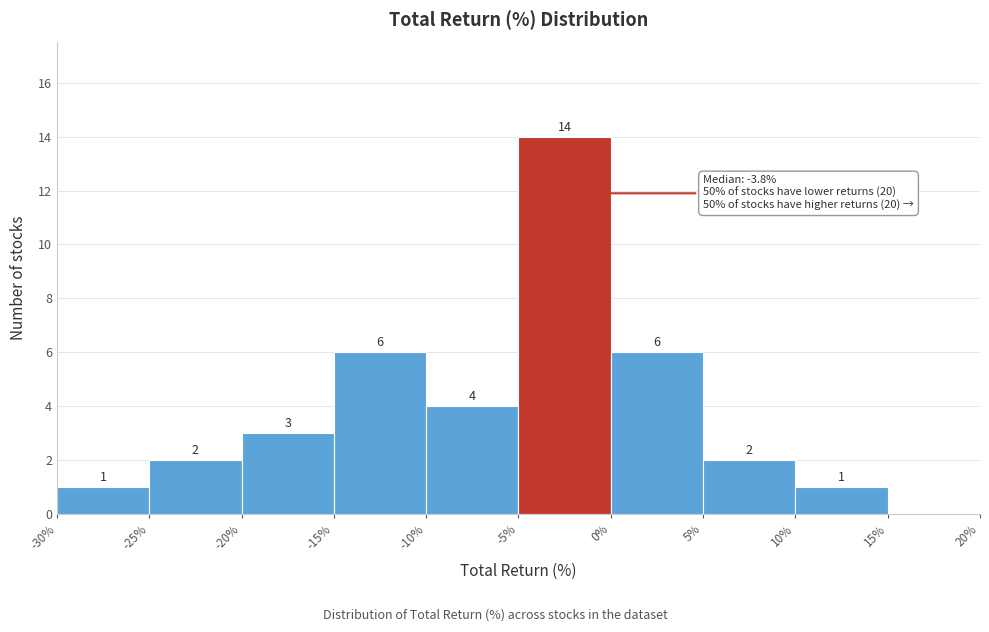

Which range on the x-axis has the tallest bar?

-5% to 0%